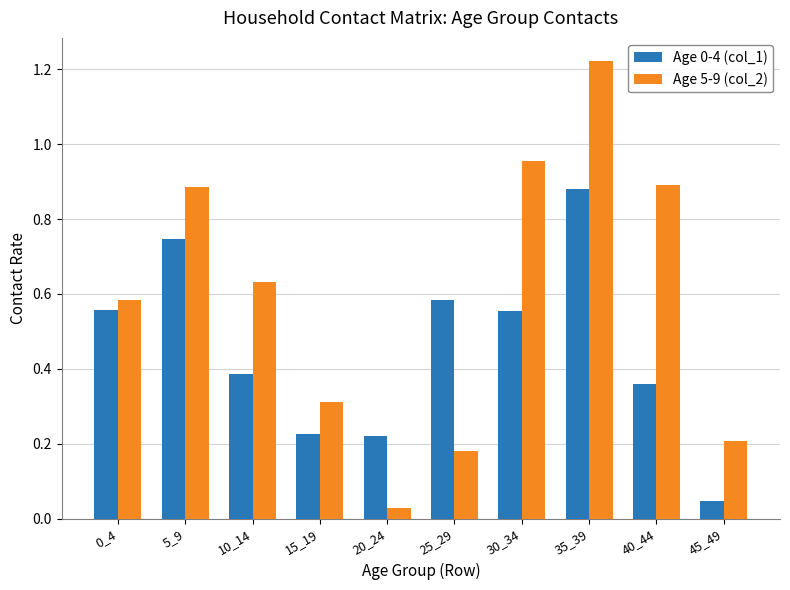

Which series has the largest total across all categories?

Age 5-9 (col_2)